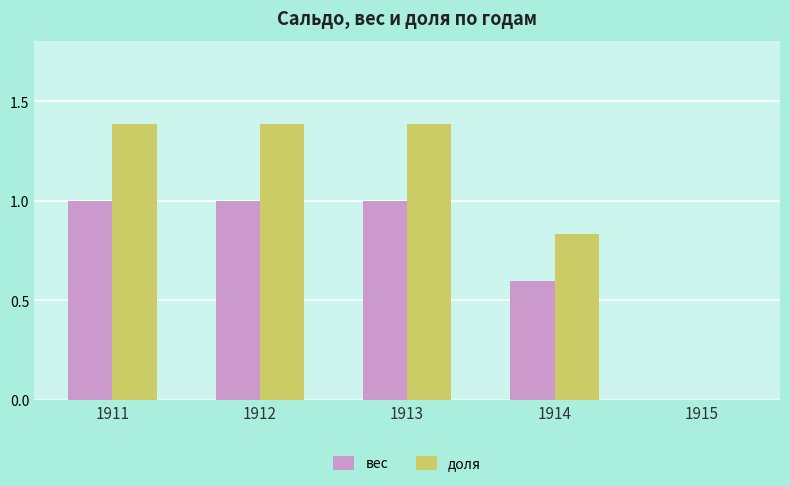

What is the sum of the доля values at 1914 and 1913?

2.2